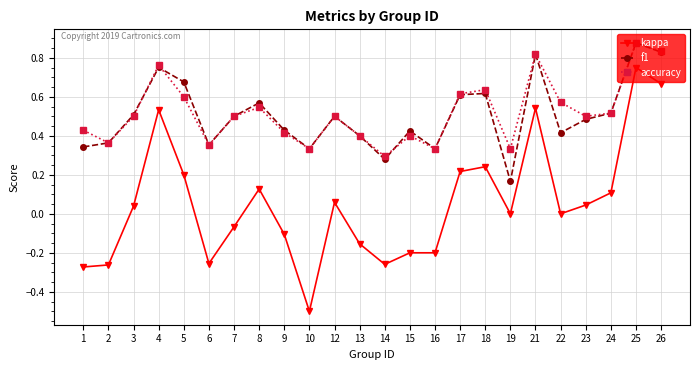

Does the chart have visible grid lines?

Yes